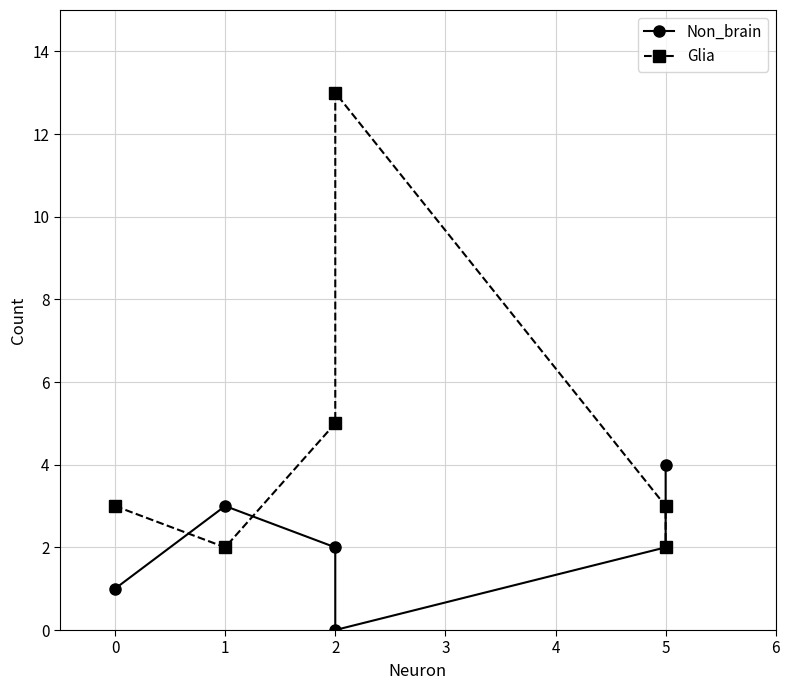

List the series in order of their peak value, lowest first.

Non_brain, Glia